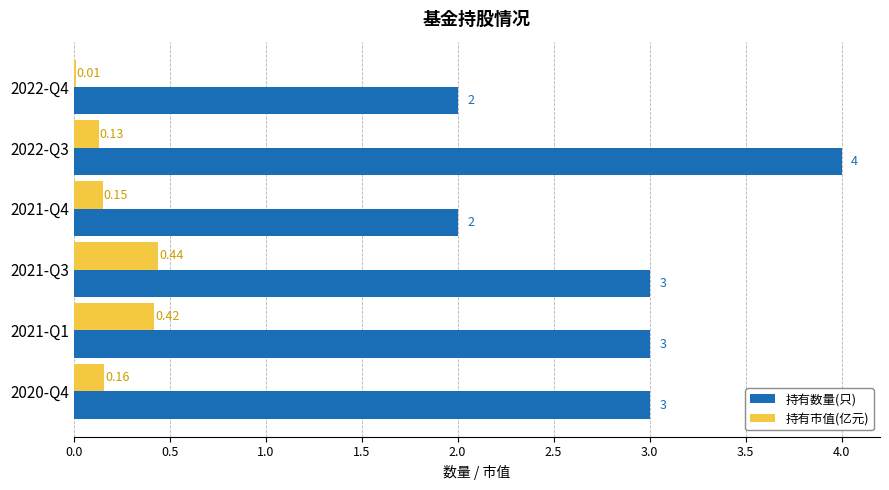

What is the sum of the 持有数量(只) values at 2021-Q3 and 2022-Q3?

7.0